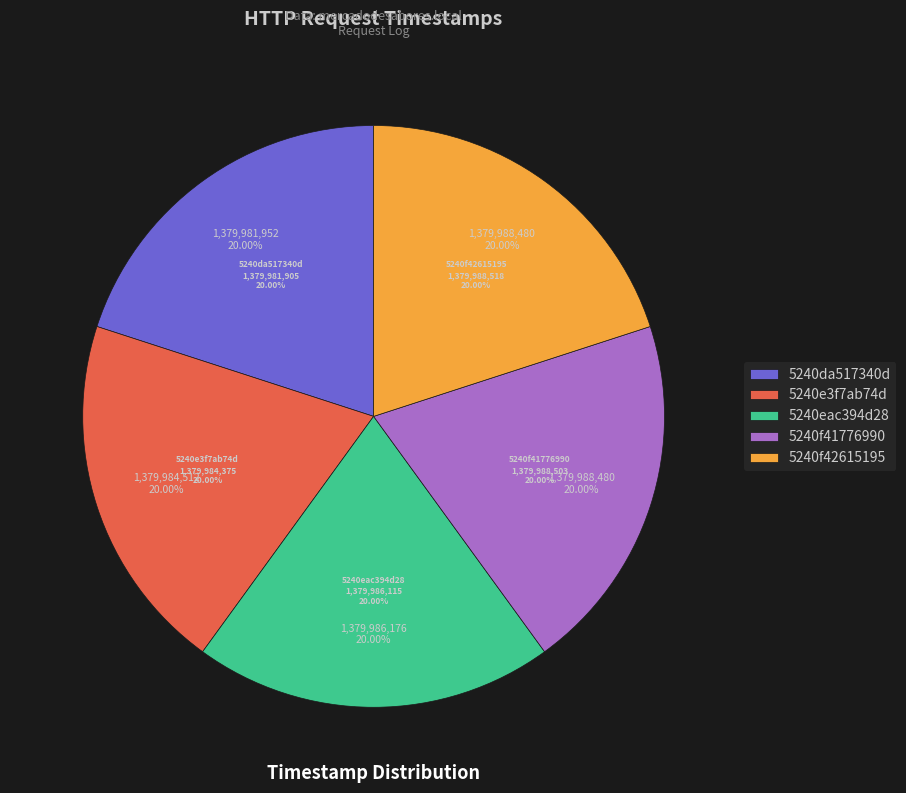

Is the sum of 5240da517340d and 5240e3f7ab74d greater than half?

No